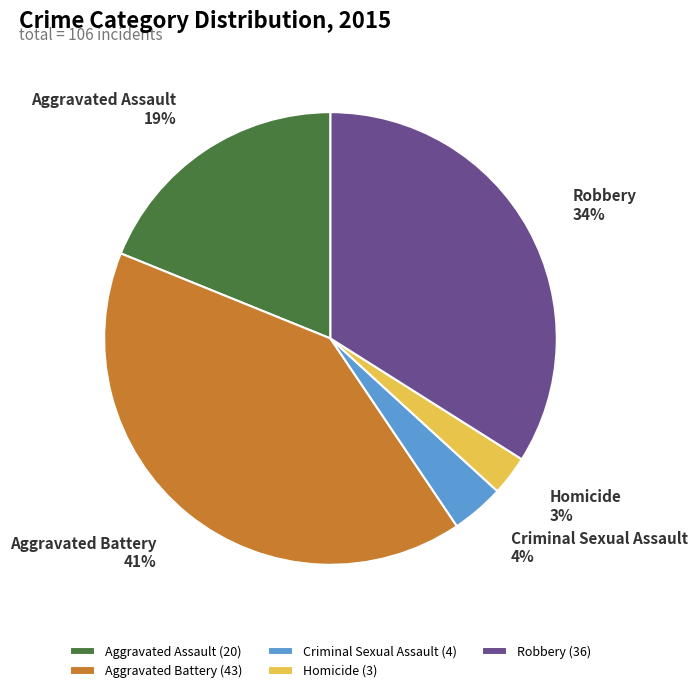

Rank the categories by value from highest to lowest.

Aggravated Battery, Robbery, Aggravated Assault, Criminal Sexual Assault, Homicide